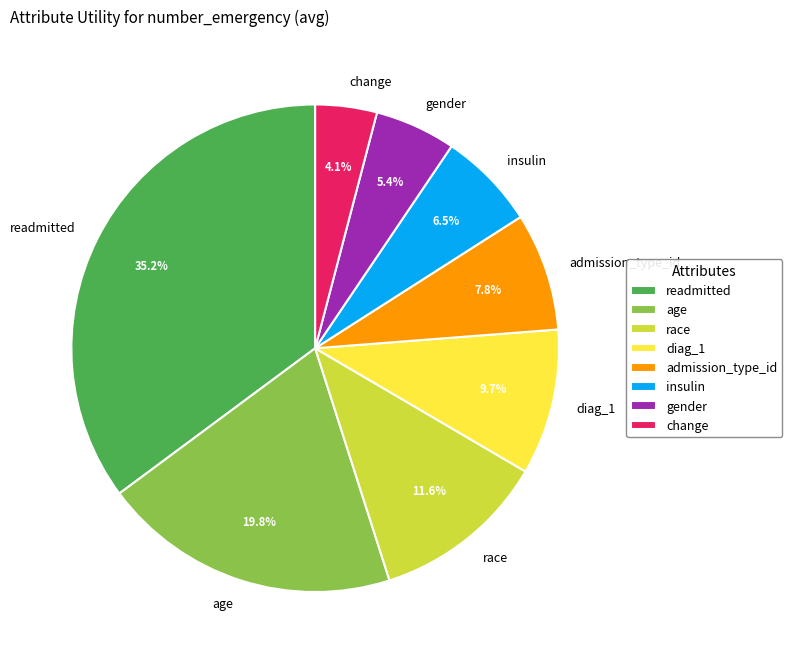

To the nearest percent, what is the difference between the largest and smallest slice percentages?

31%